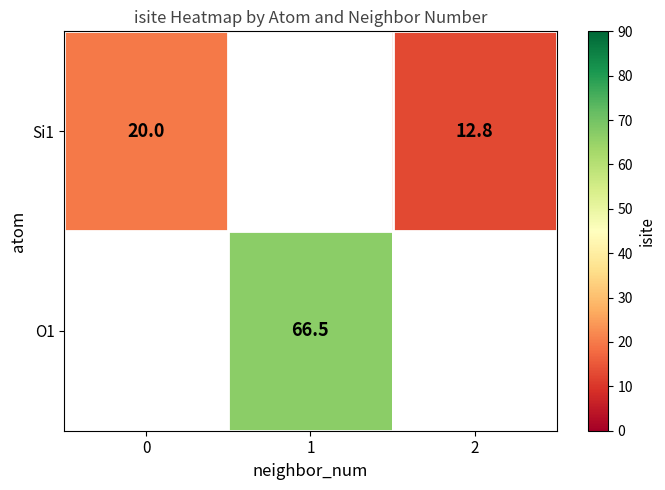

Is the value of Si1 at 0 greater than the value of O1 at 1?

No